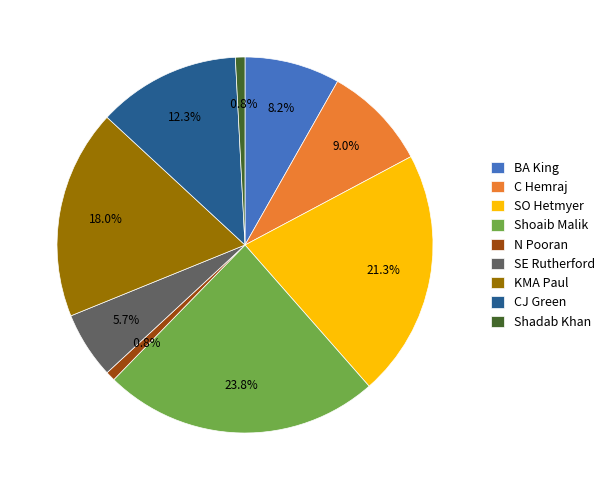

What is the ratio of the value at KMA Paul to the value at N Pooran?

22.0